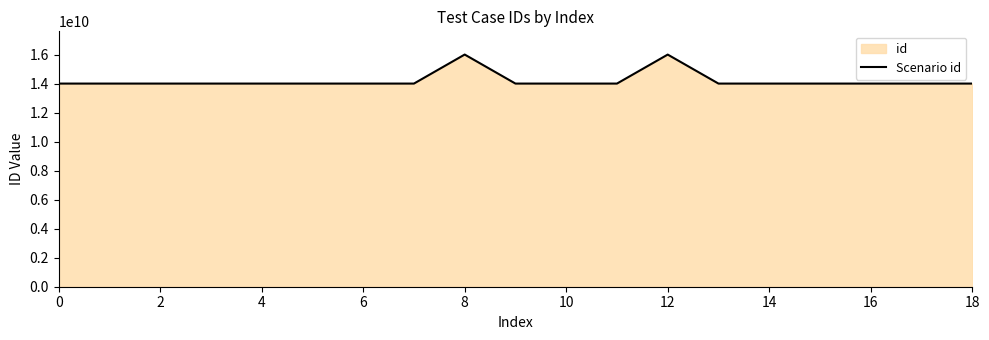

What is the average value?

14223816932